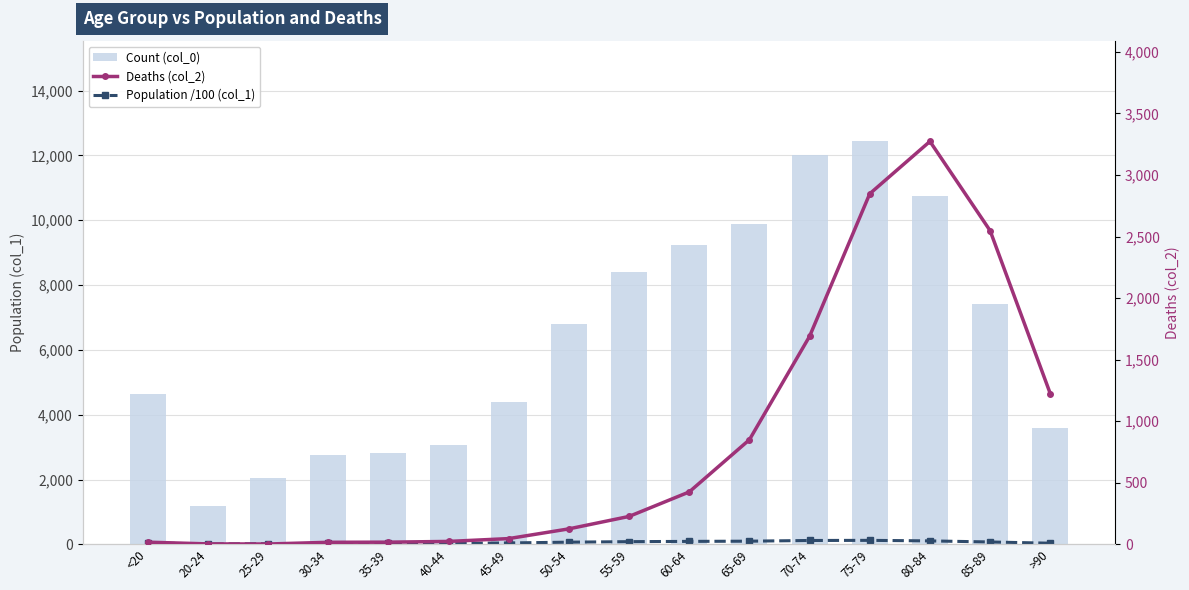

Between 25-29 and 55-59, which is larger?

55-59